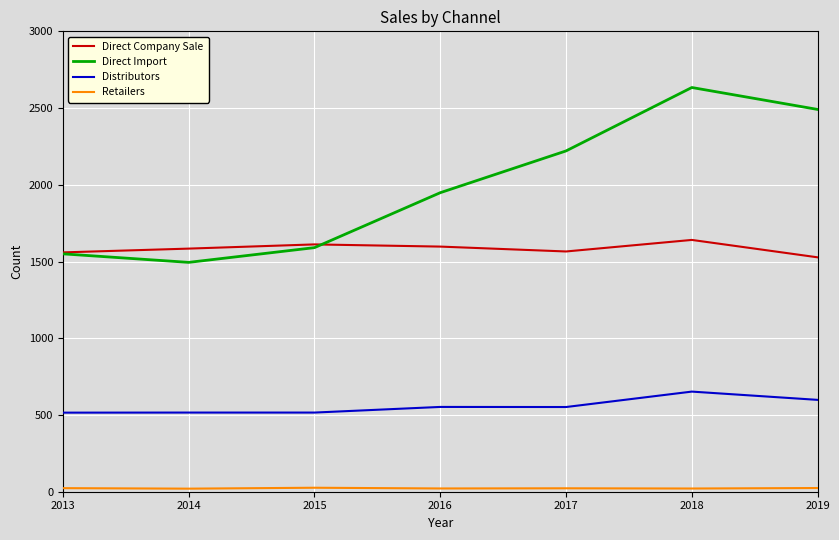

True or false: Direct Import and Distributors intersect in this chart.

False